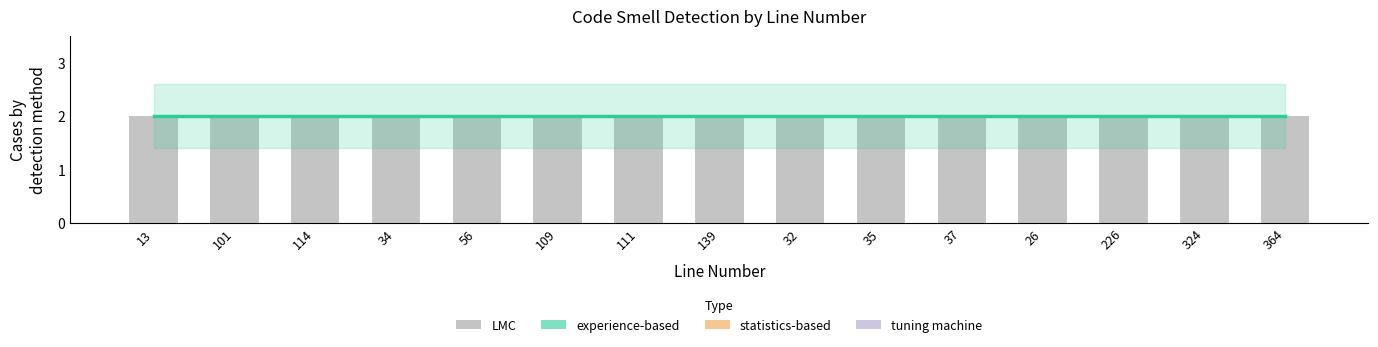

What position from the right is 13?

15